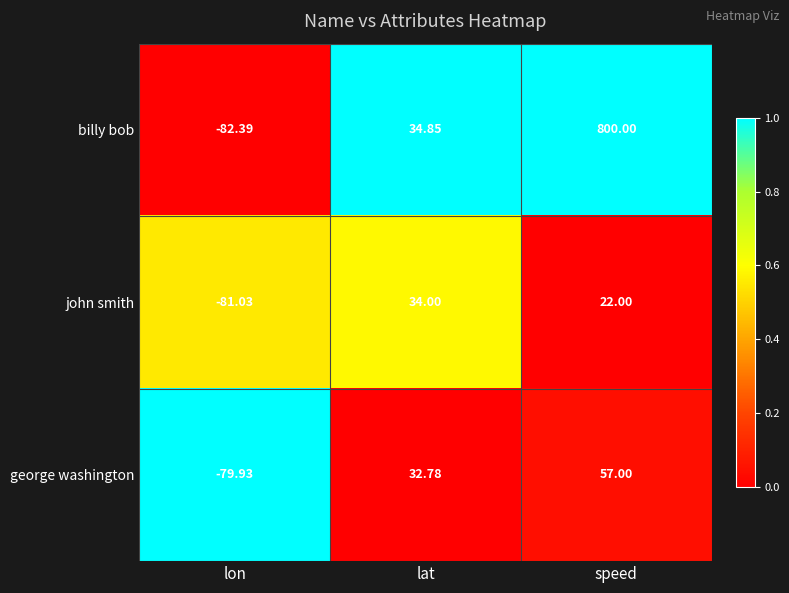

Where is billy bob nearest to the value 358?

lat